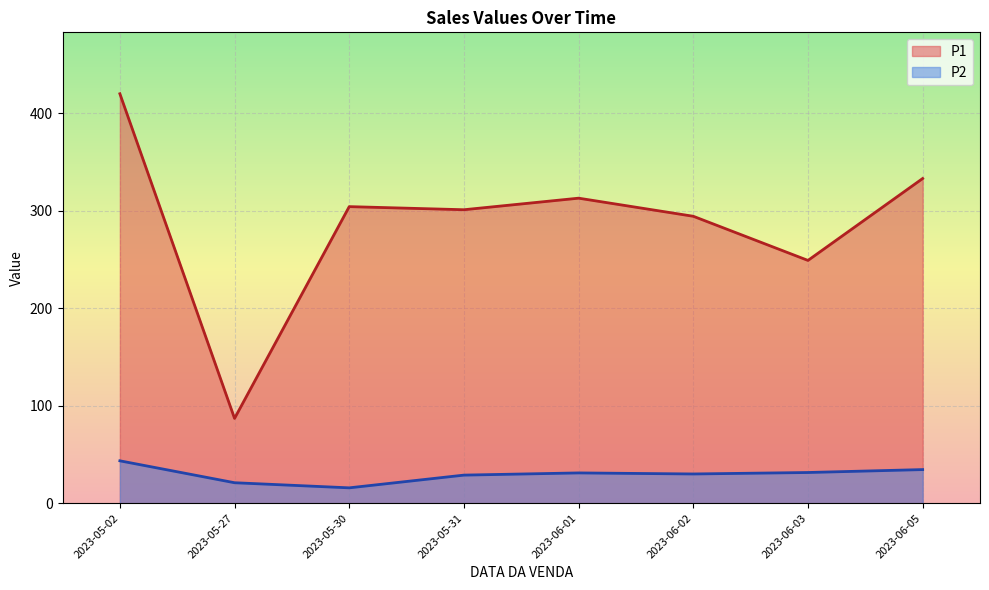

True or false: P1 and P2 cross at least once.

False